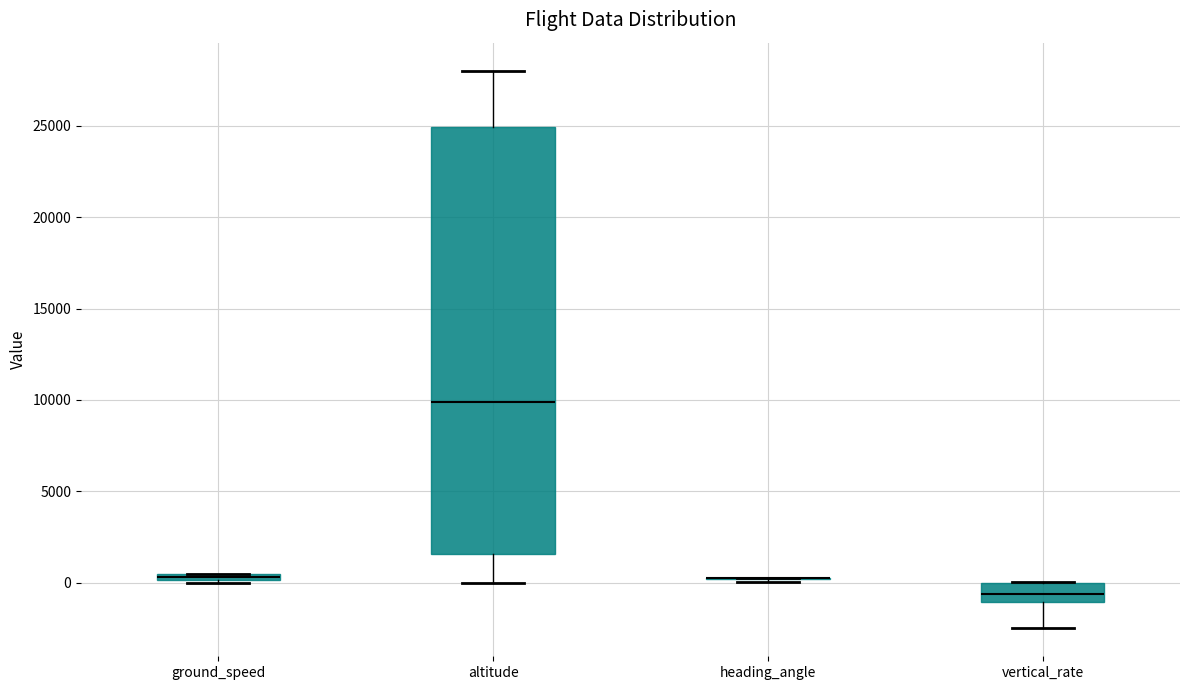

Which box is the tallest, from its lower edge to its upper edge?

altitude